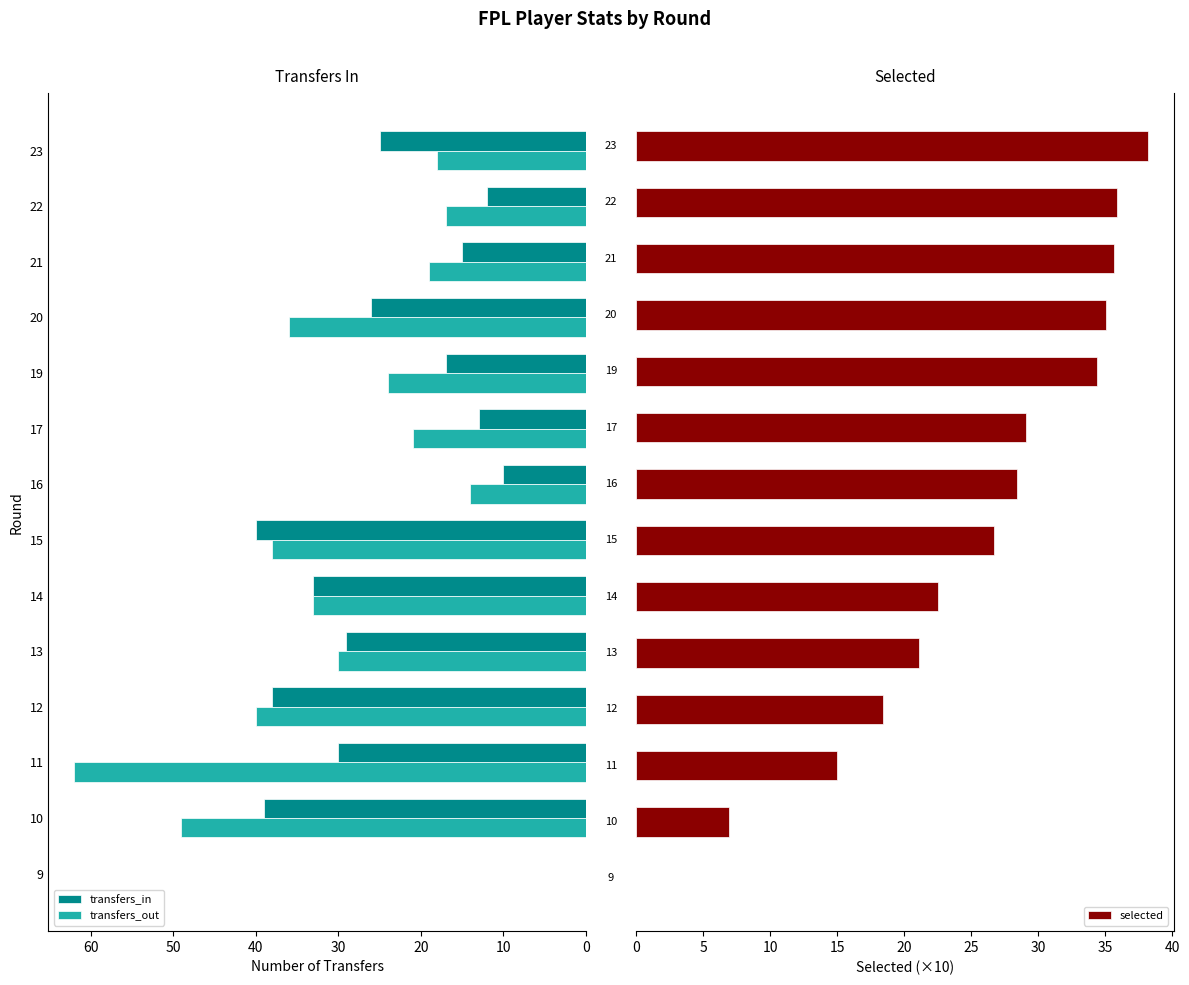

Where is transfers_in nearest to the value 20?

19